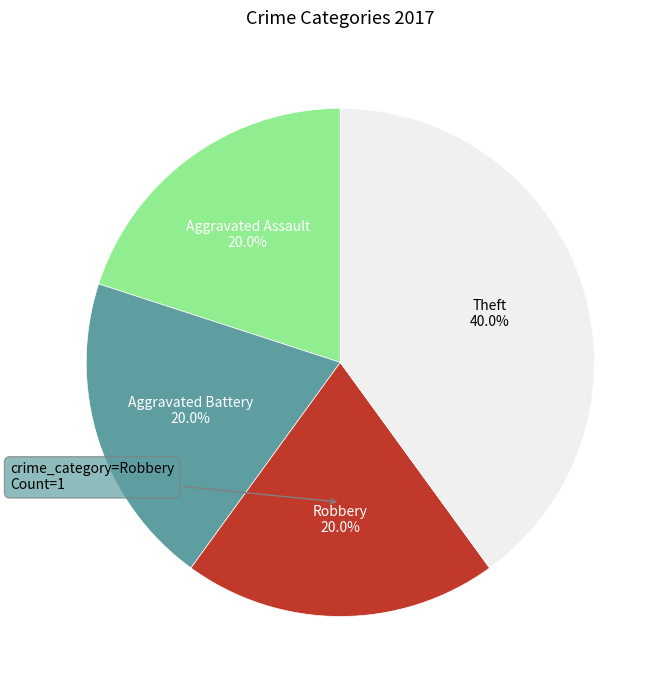

Approximately how many times larger is the value at Theft compared to Aggravated Battery?

2.0